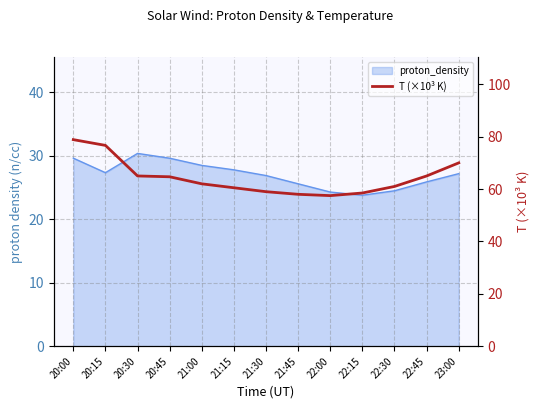

Which category has the highest value across all series?

20:00